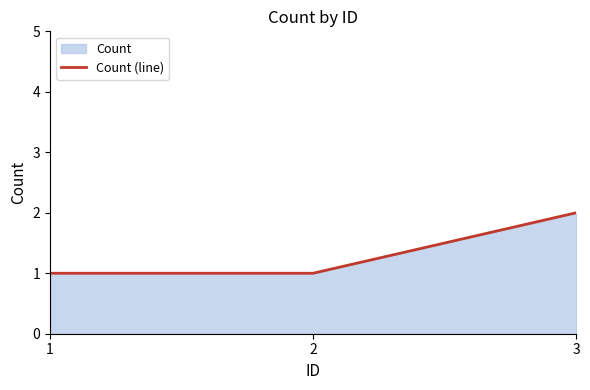

Reading right to left, what are all the values shown in this chart?

2	1	1